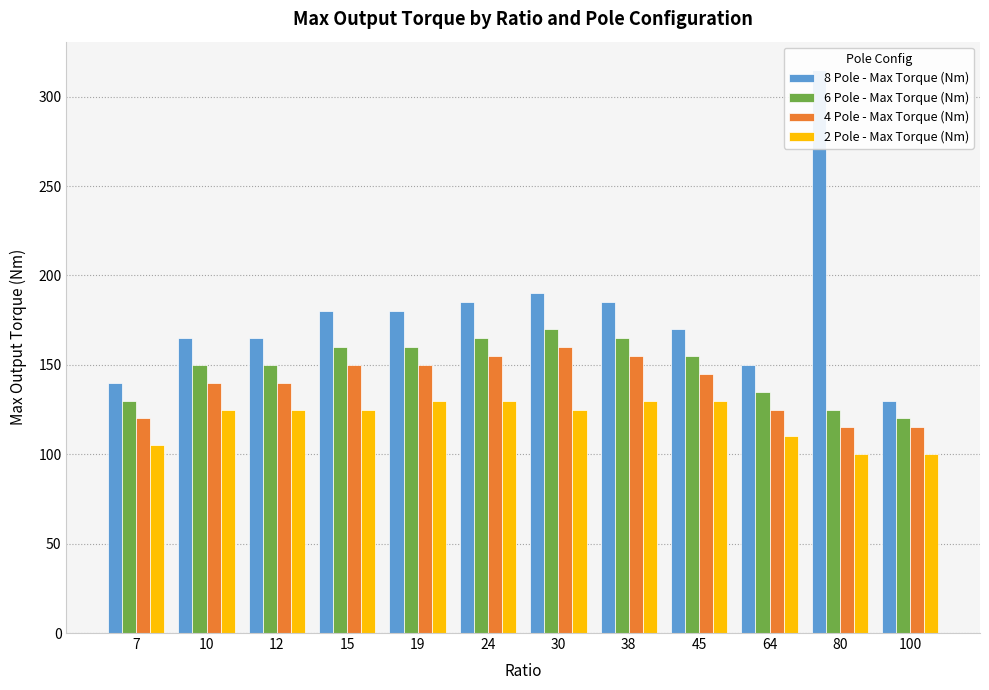

At which label does 8 Pole - Max Torque (Nm) first exceed 180?

24